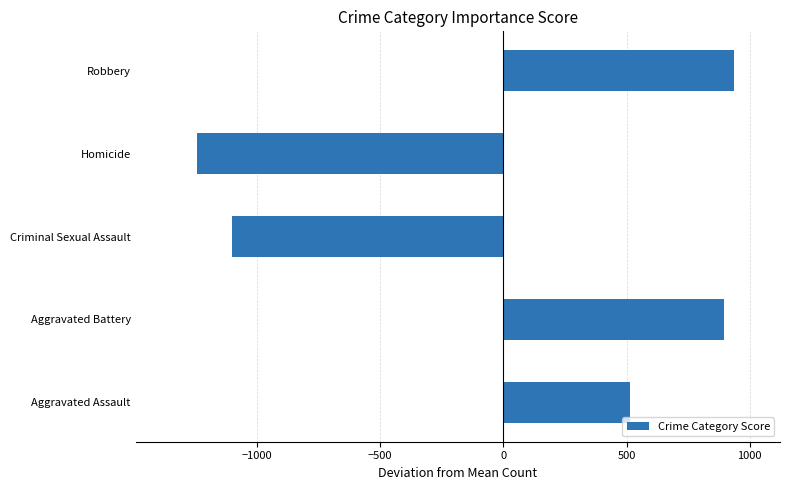

Rank the categories by value from highest to lowest.

Robbery, Aggravated Battery, Aggravated Assault, Criminal Sexual Assault, Homicide